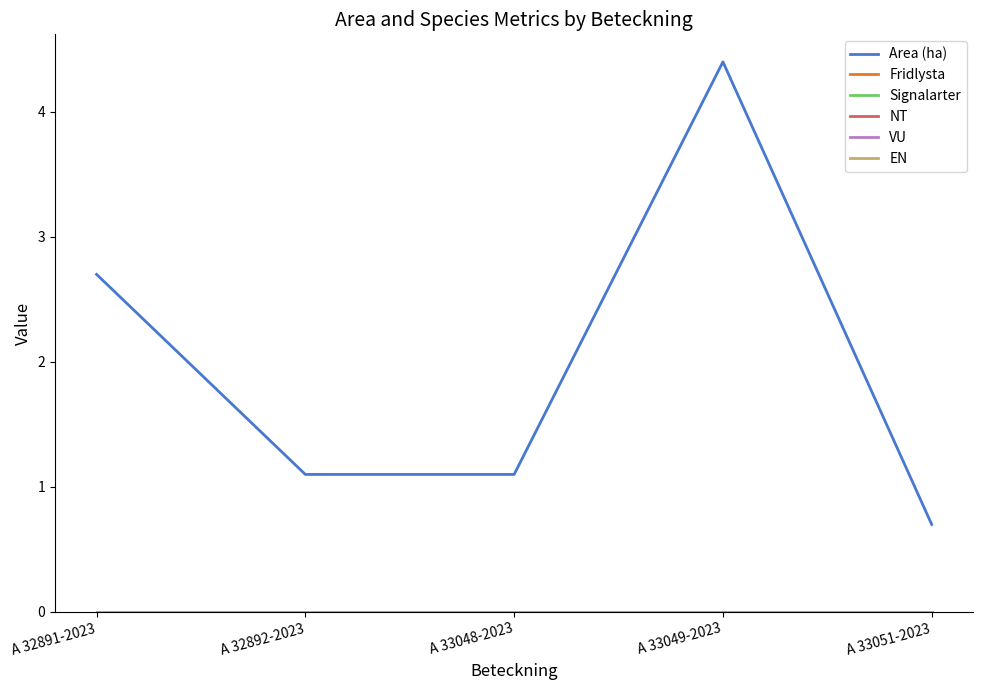

Between A 32892-2023 and A 33051-2023, which is larger?

A 32892-2023